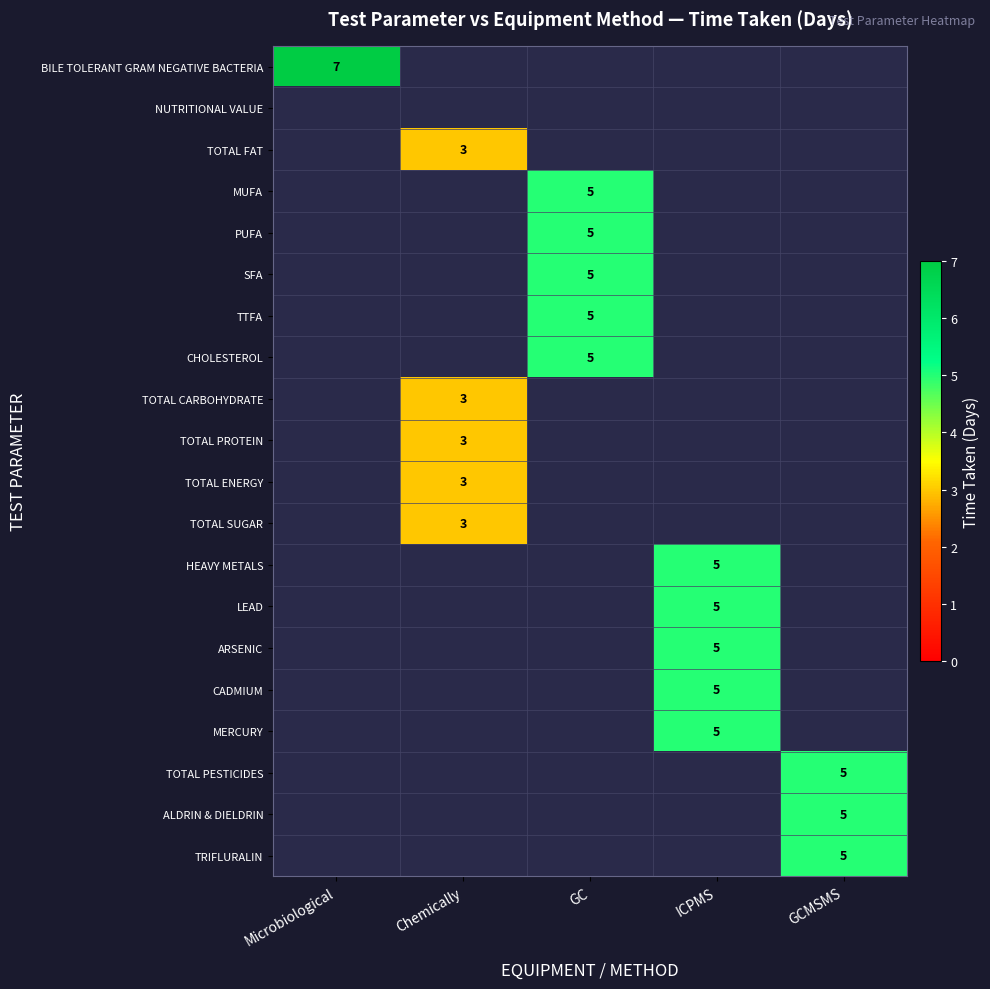

True or false: ALDRIN & DIELDRIN has a value of 5 at GCMSMS.

True